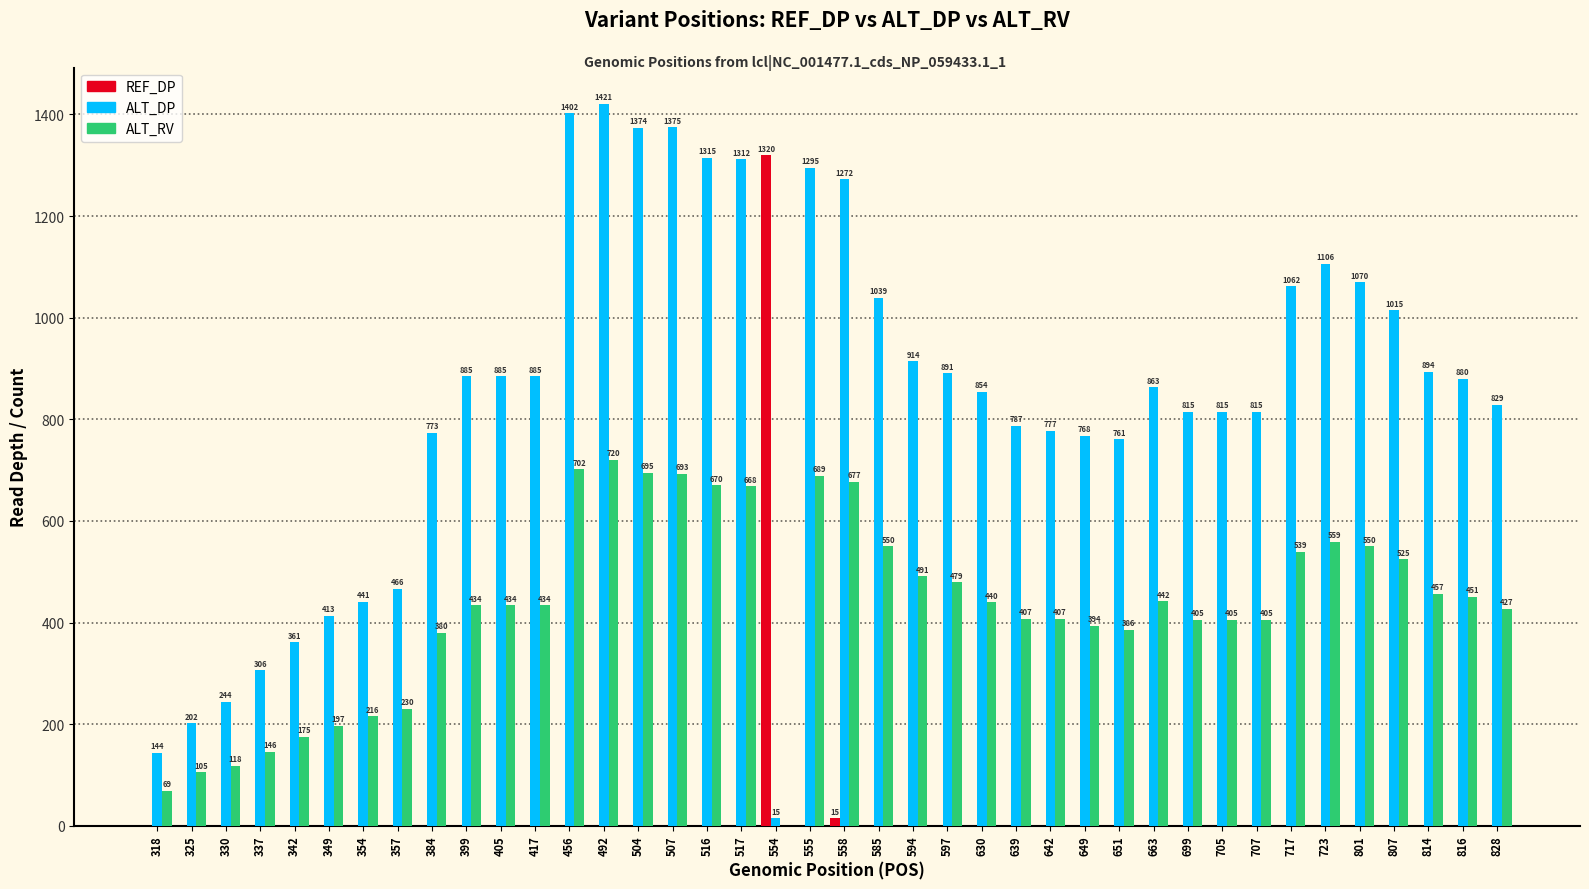

Which series changed the most between 717 and 816?

ALT_DP